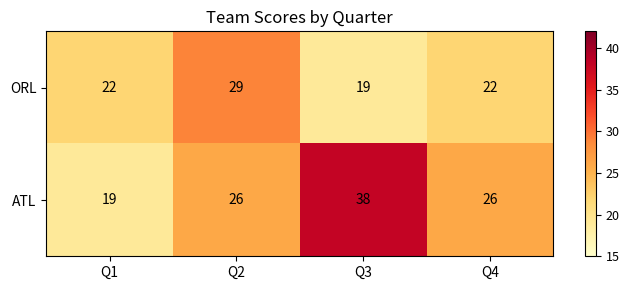

How many ORL values are between 22 and 29?

3